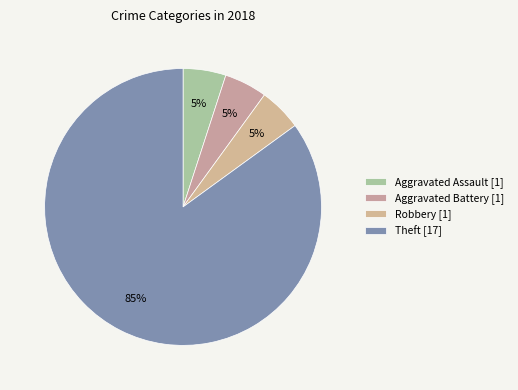

Which slice is the largest?

Theft [17]